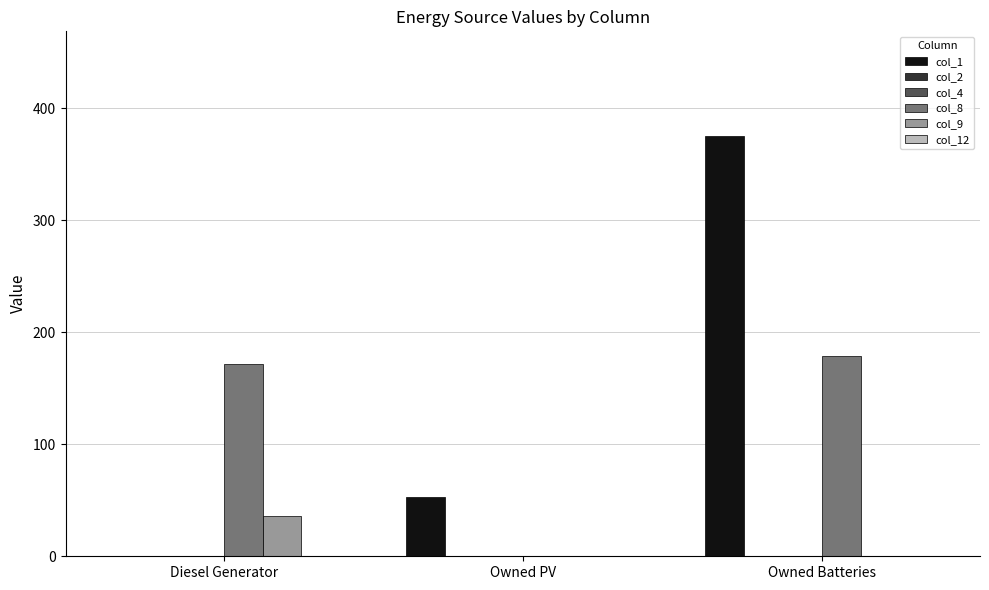

The value of col_12 at Owned Batteries is 0. True or false?

True